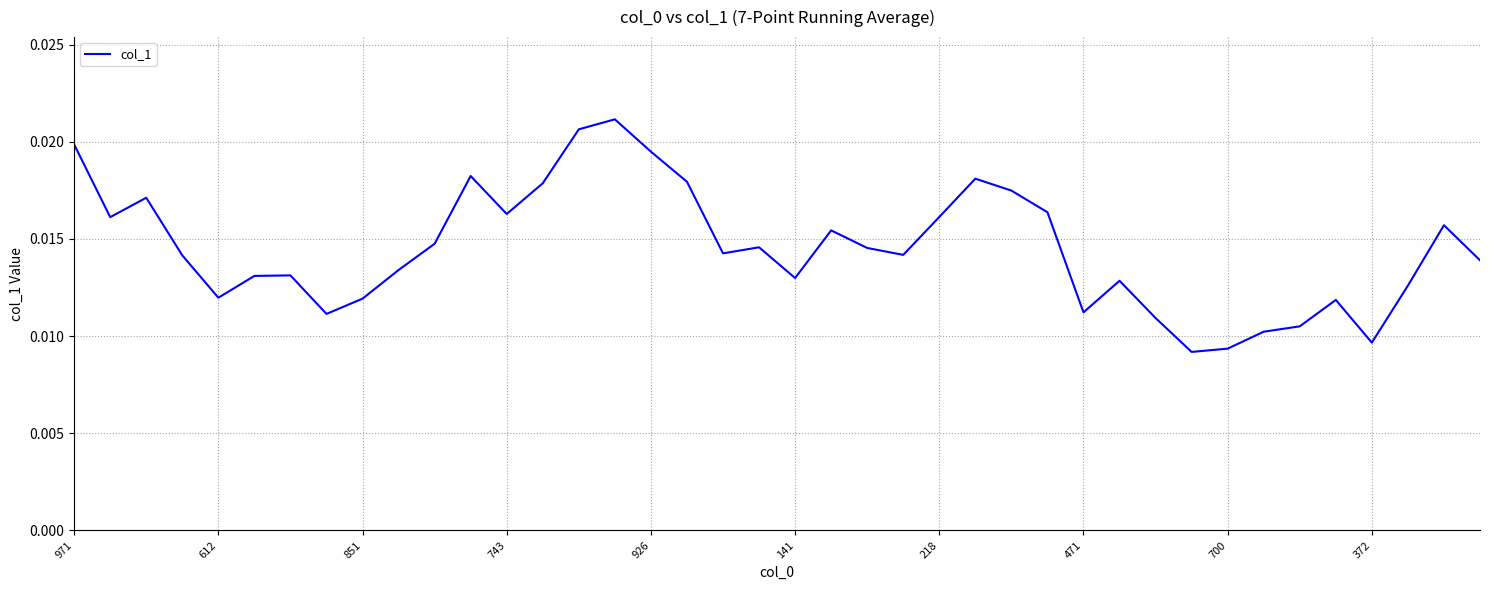

Does the chart have visible grid lines?

Yes